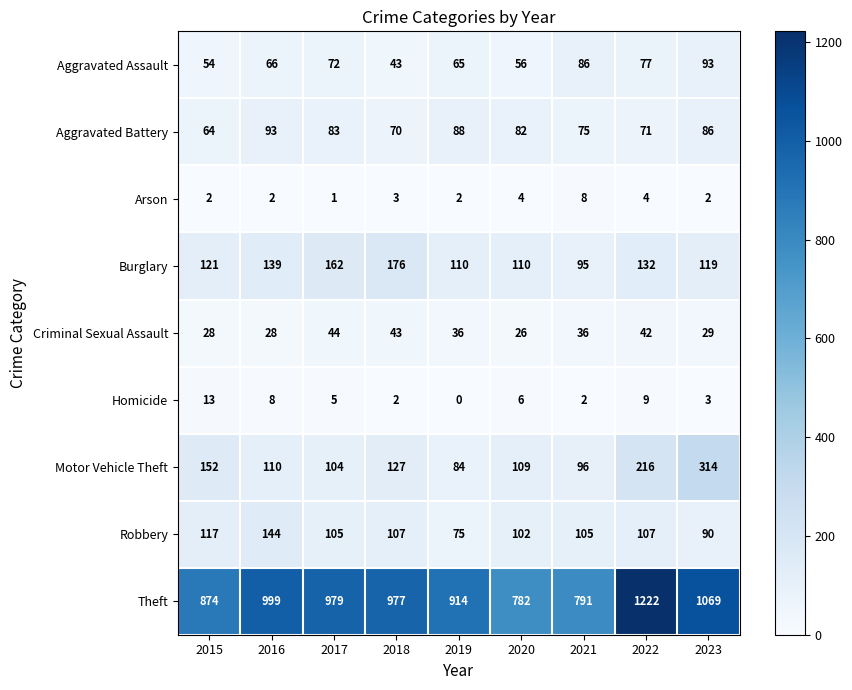

At which label is Burglary closest to 135?

2022